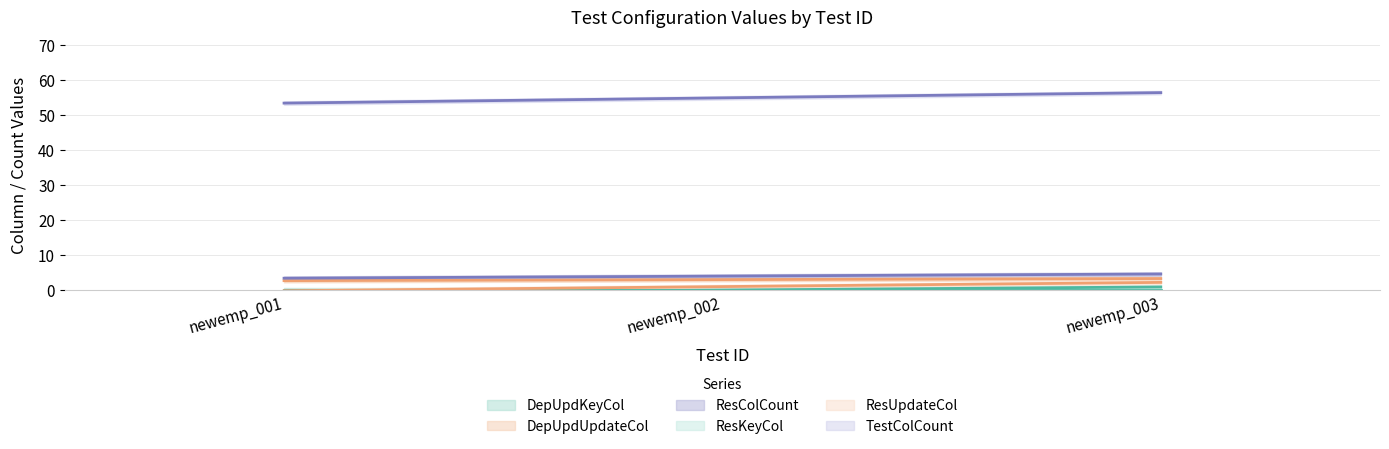

Is the value of TestColCount at newemp_001 greater than the value of ResColCount at newemp_002?

Yes